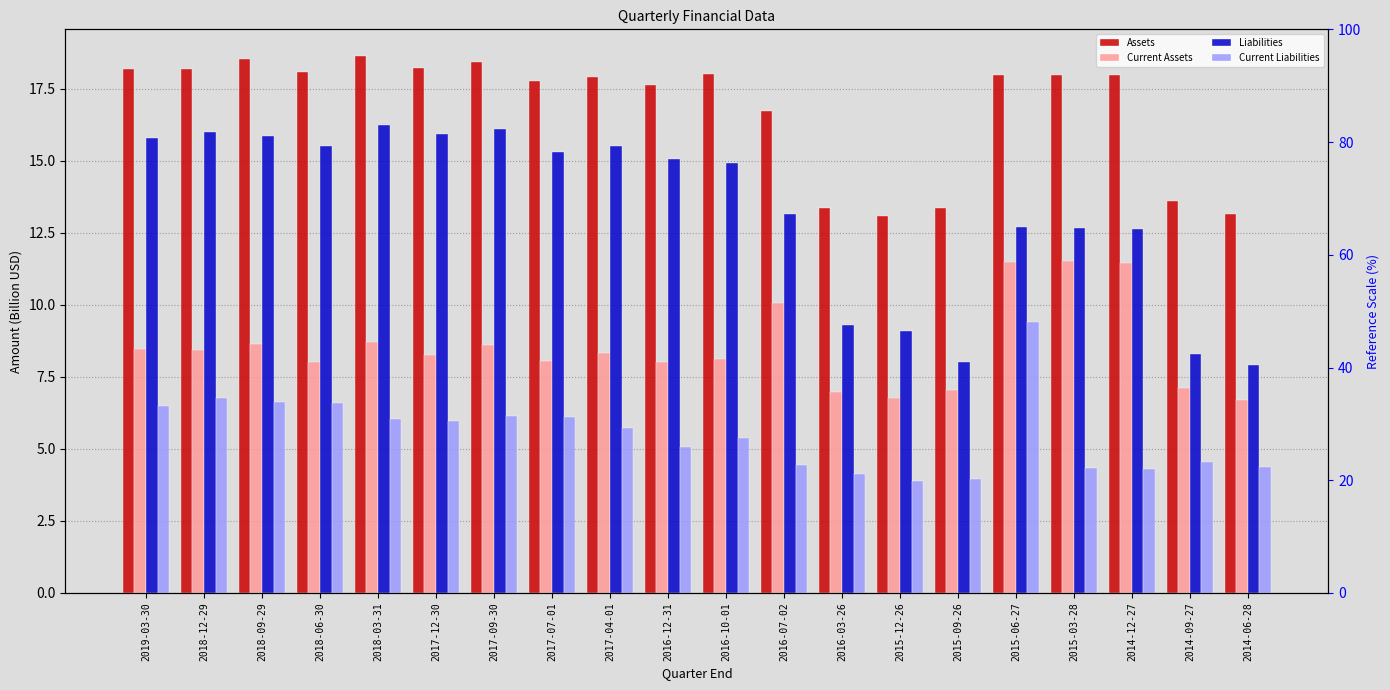

Between 2018-03-31 and 2016-10-01, which series saw the biggest shift?

Liabilities